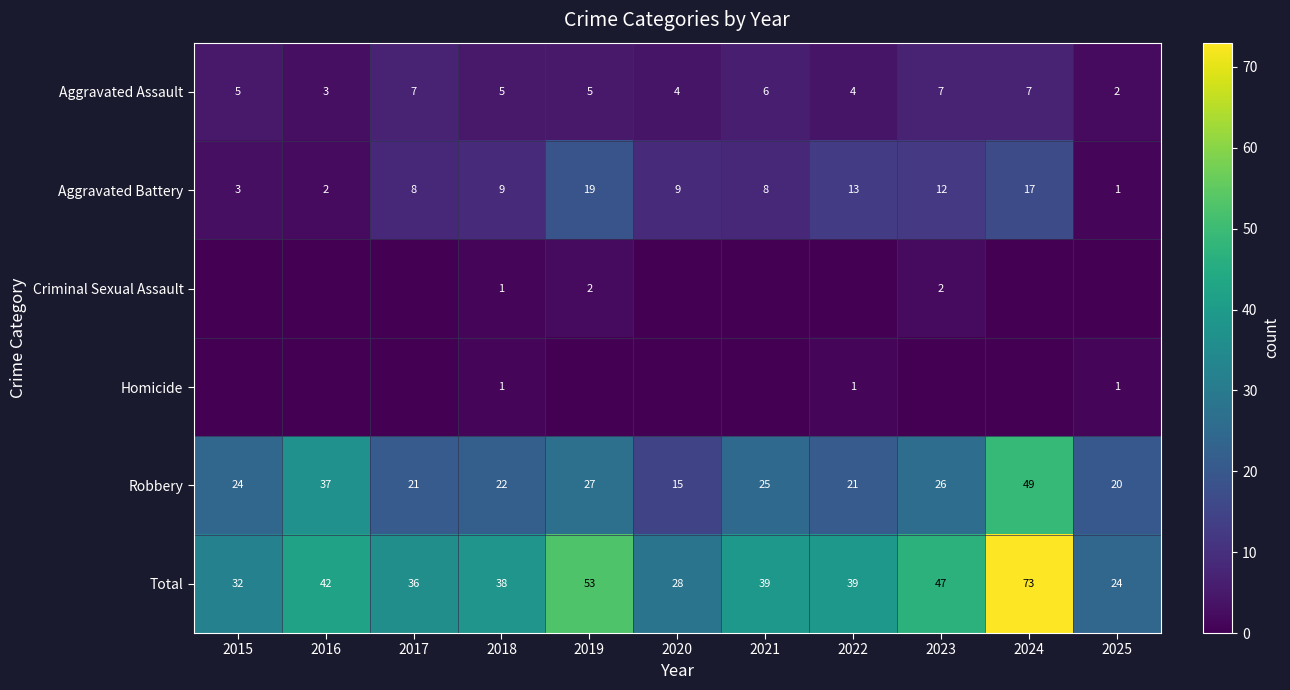

Between 2021 and 2022, which is larger?

2021